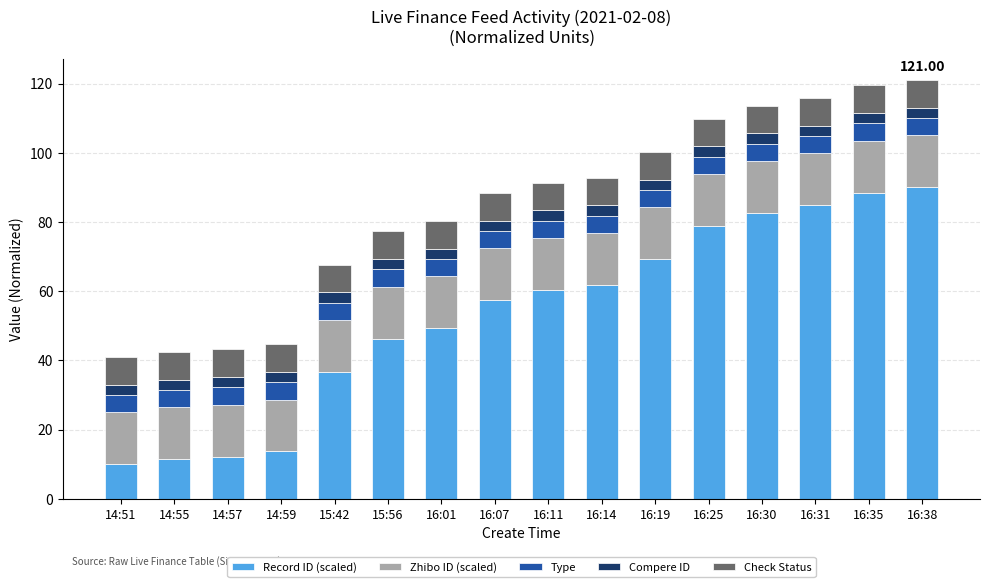

What is the total value across all series at 16:19?

100.3